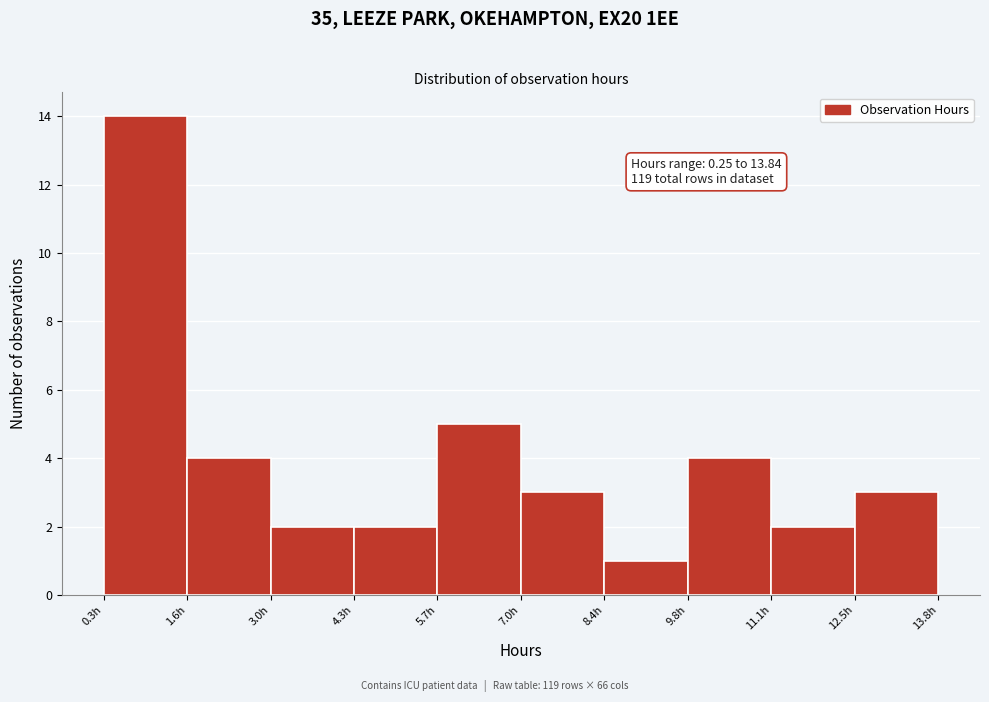

Which range on the x-axis has the tallest bar?

0.2 to 1.6